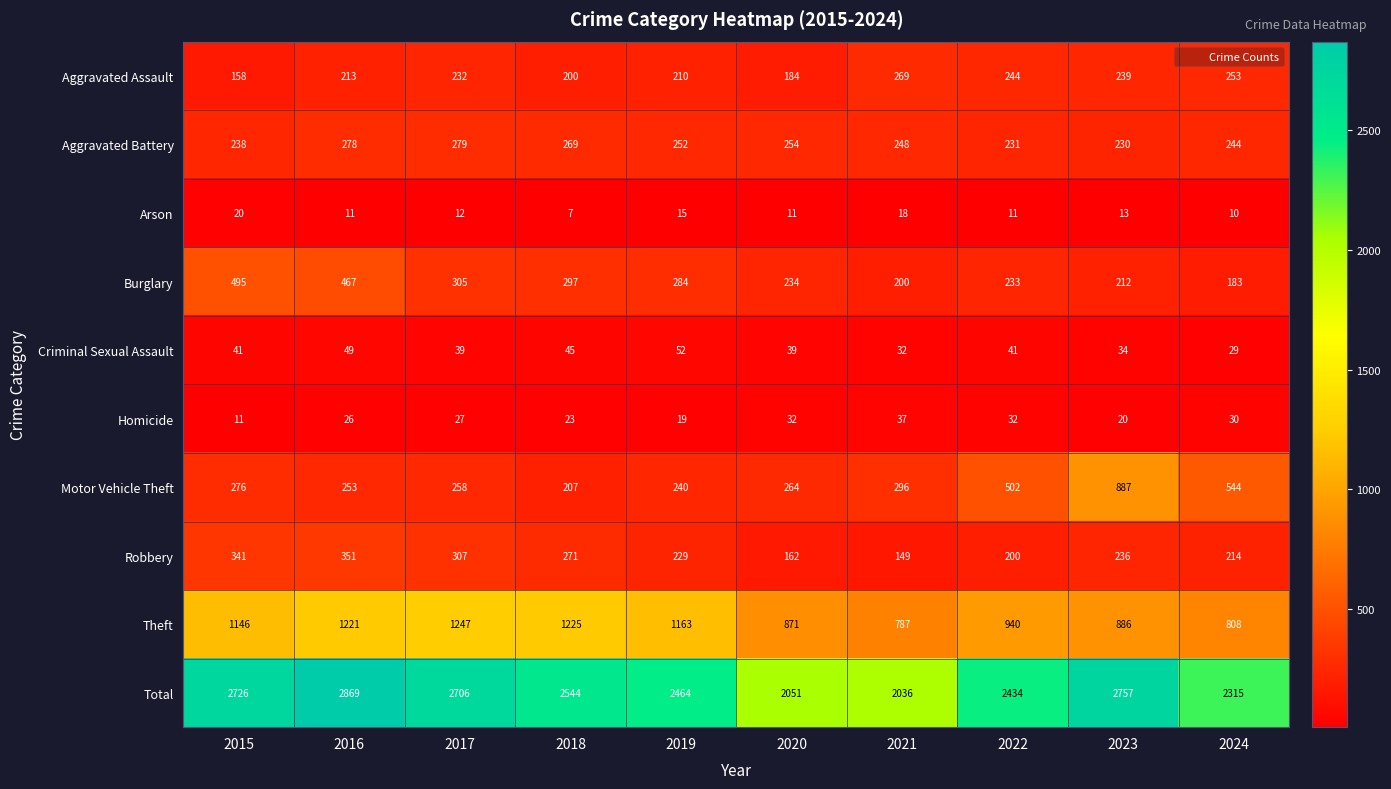

What is the sum of the Aggravated Assault values at 2023 and 2015?

397